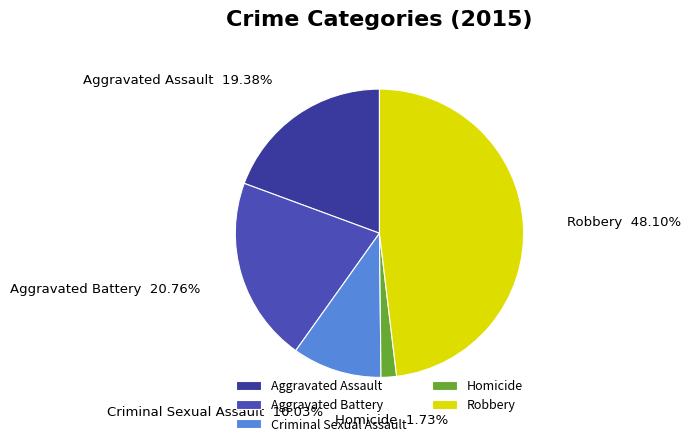

How many segments does this pie chart have?

5